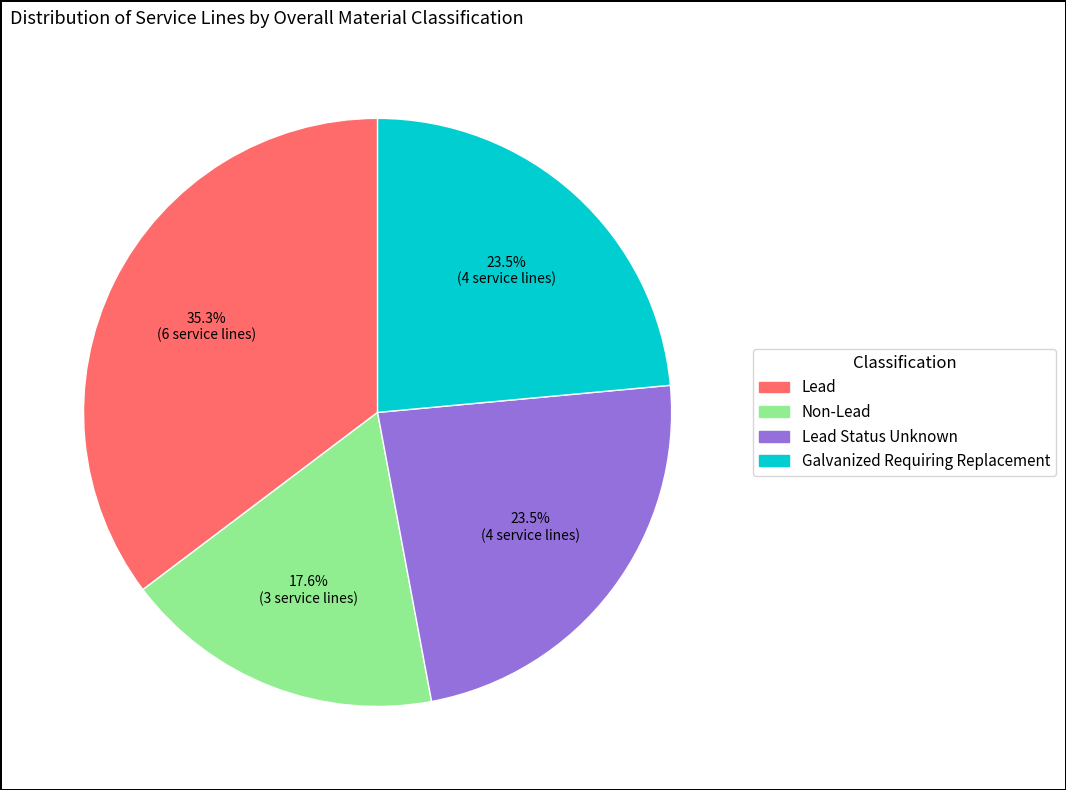

Does any single category account for the majority?

No